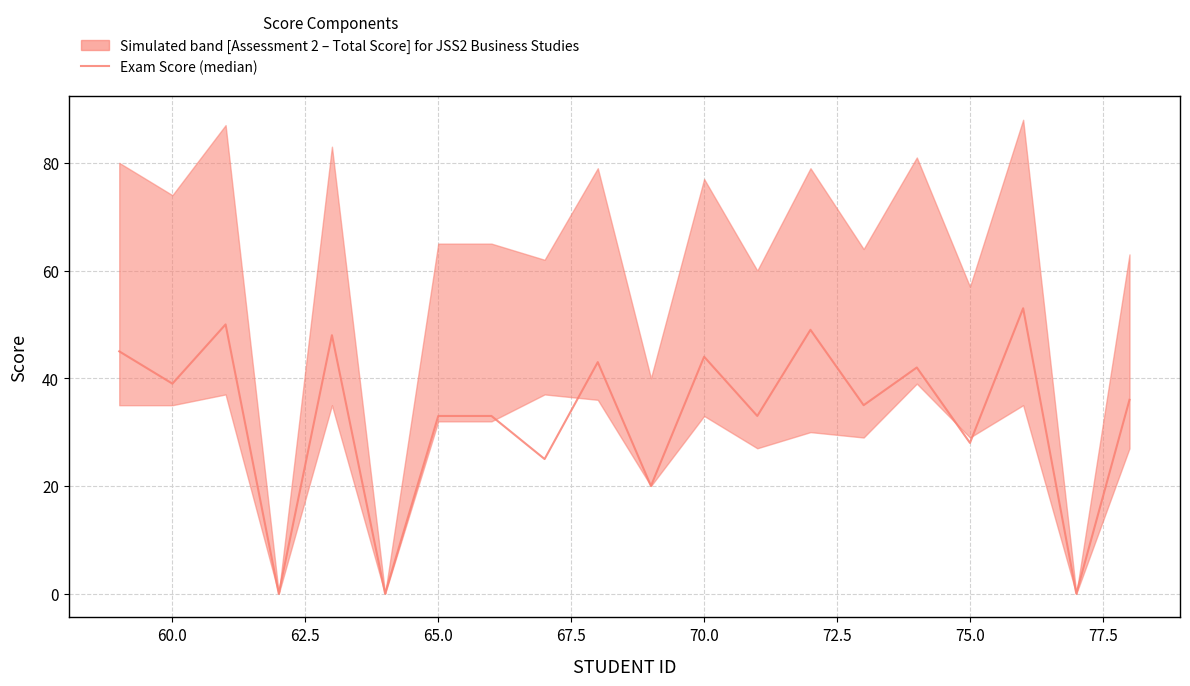

At which category does the data reach its first local valley?

60.0